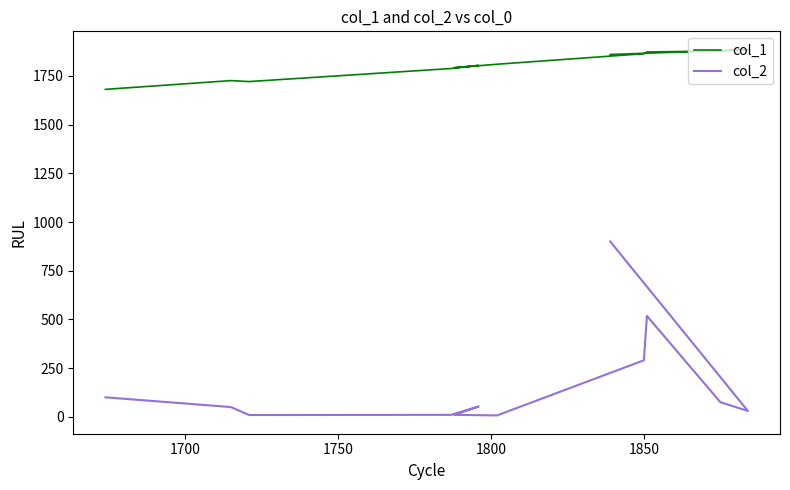

Rank the series by their maximum value, from lowest to highest.

col_2, col_1